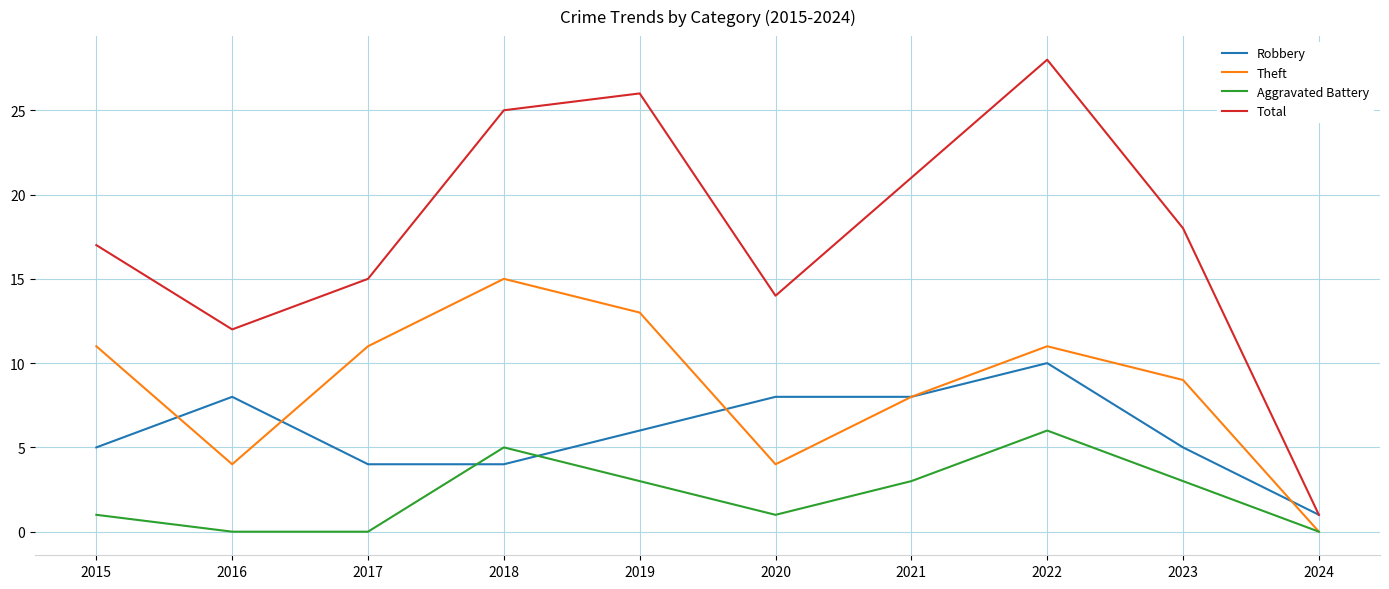

Where is Theft nearest to the value 7?

2021